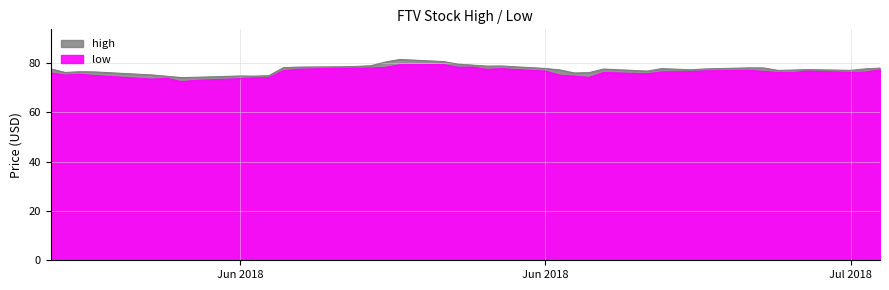

What is the minimum value for low?

72.5